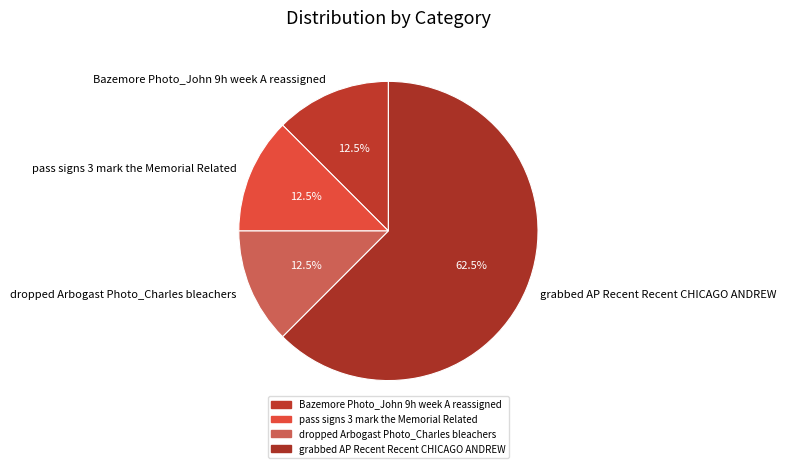

Which slice is the largest?

grabbed AP Recent Recent CHICAGO ANDREW